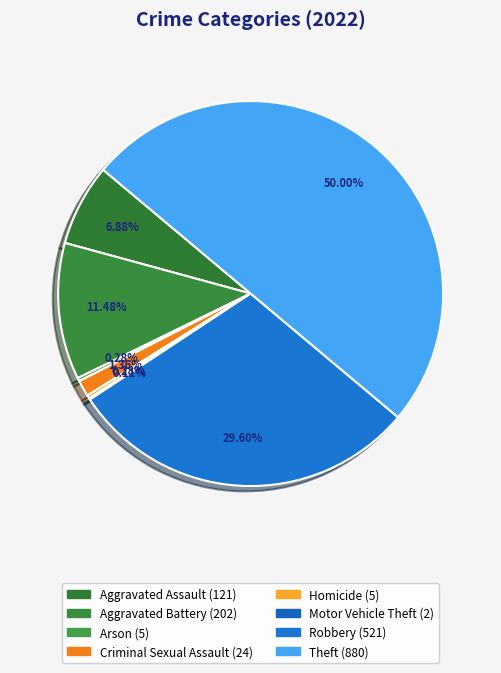

What portion of the pie excludes Robbery?

70.4%